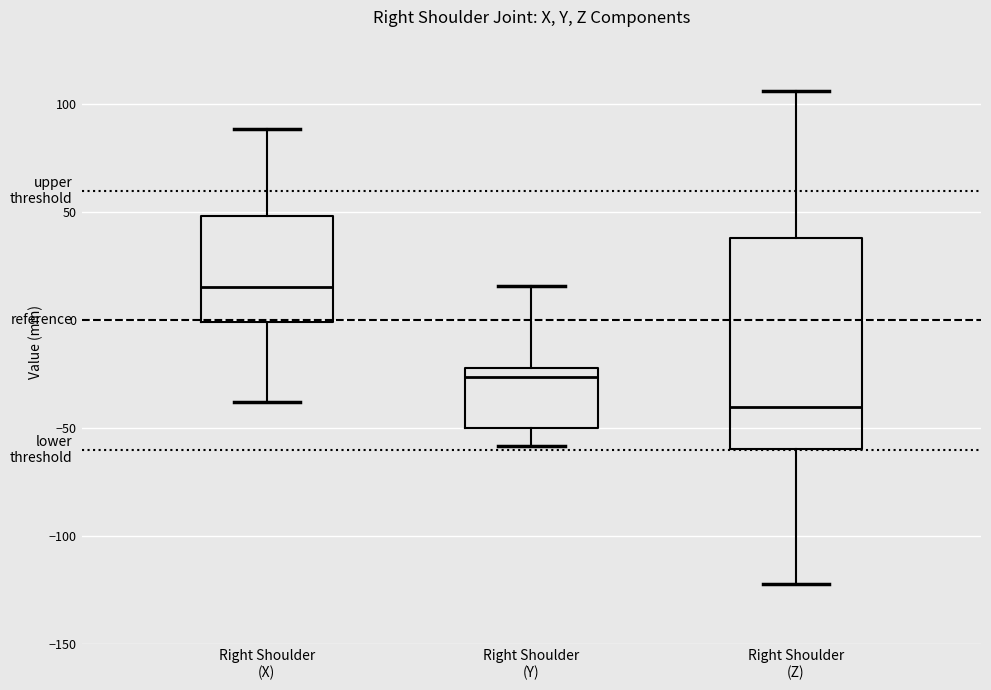

Where does the upper whisker of the box for Right Shoulder (X) end on the y-axis? The values are not printed on the chart, so give them approximately, as read against the axis.

90